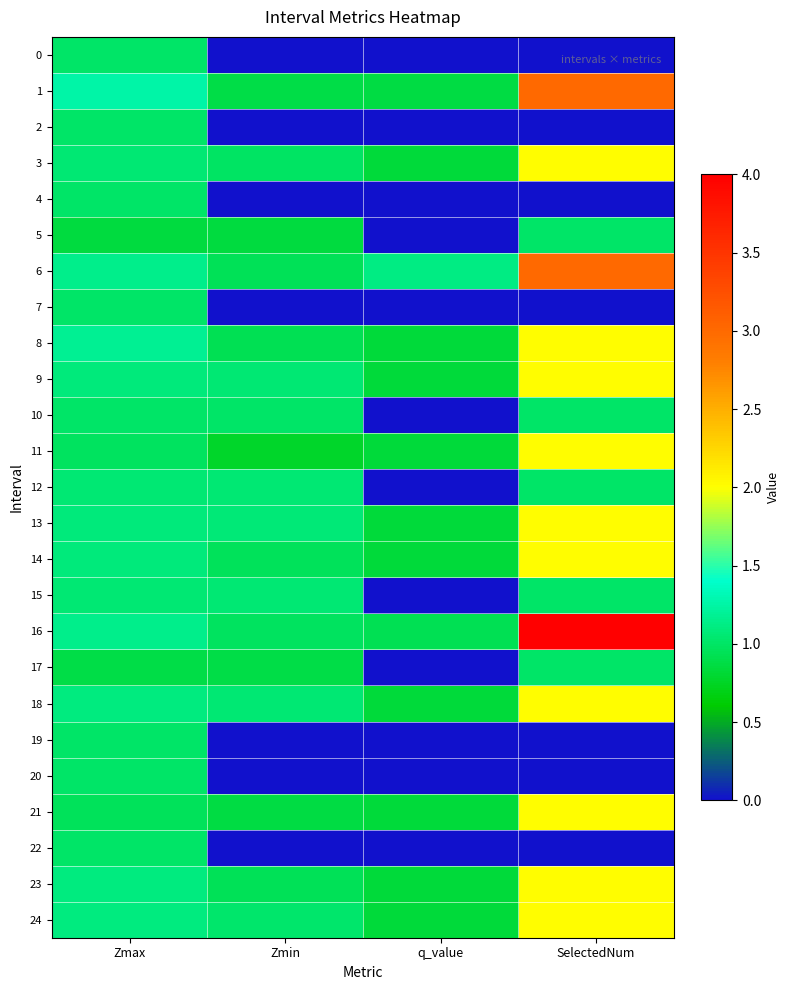

Reading left to right, extract all data points from this chart.

0: Zmax=1.0	Zmin=0.0	q_value=0.0	SelectedNum=0.0
1: Zmax=1.3	Zmin=0.9	q_value=0.9	SelectedNum=3.0
2: Zmax=1.0	Zmin=0.0	q_value=0.0	SelectedNum=0.0
3: Zmax=1.1	Zmin=1.0	q_value=0.8	SelectedNum=2.0
4: Zmax=1.0	Zmin=0.0	q_value=0.0	SelectedNum=0.0
5: Zmax=0.8	Zmin=0.8	q_value=0.0	SelectedNum=1.0
6: Zmax=1.2	Zmin=1.0	q_value=1.1	SelectedNum=3.0
7: Zmax=1.0	Zmin=0.0	q_value=0.0	SelectedNum=0.0
8: Zmax=1.2	Zmin=0.9	q_value=0.8	SelectedNum=2.0
9: Zmax=1.1	Zmin=1.1	q_value=0.8	SelectedNum=2.0
10: Zmax=1.0	Zmin=1.0	q_value=0.0	SelectedNum=1.0
11: Zmax=1.0	Zmin=0.8	q_value=0.8	SelectedNum=2.0
12: Zmax=1.0	Zmin=1.0	q_value=0.0	SelectedNum=1.0
13: Zmax=1.1	Zmin=1.1	q_value=0.8	SelectedNum=2.0
14: Zmax=1.1	Zmin=1.0	q_value=0.8	SelectedNum=2.0
15: Zmax=1.0	Zmin=1.0	q_value=0.0	SelectedNum=1.0
16: Zmax=1.1	Zmin=1.0	q_value=0.9	SelectedNum=4.0
17: Zmax=0.9	Zmin=0.9	q_value=0.0	SelectedNum=1.0
18: Zmax=1.1	Zmin=1.1	q_value=0.8	SelectedNum=2.0
19: Zmax=1.0	Zmin=0.0	q_value=0.0	SelectedNum=0.0
20: Zmax=1.0	Zmin=0.0	q_value=0.0	SelectedNum=0.0
21: Zmax=1.0	Zmin=0.9	q_value=0.8	SelectedNum=2.0
22: Zmax=1.0	Zmin=0.0	q_value=0.0	SelectedNum=0.0
23: Zmax=1.1	Zmin=0.9	q_value=0.8	SelectedNum=2.0
24: Zmax=1.1	Zmin=1.0	q_value=0.8	SelectedNum=2.0